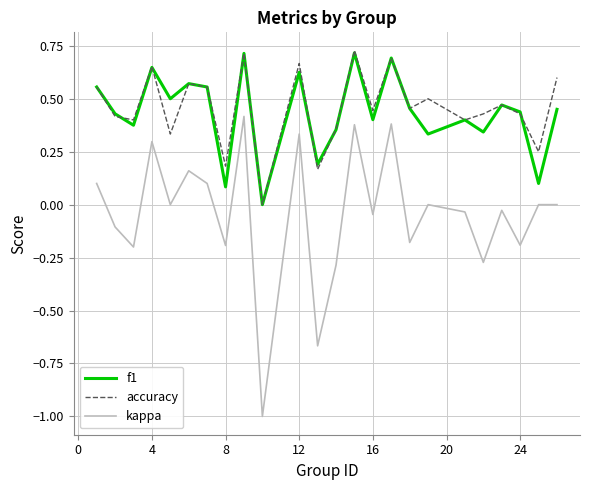

Which series has the widest spread of values?

kappa